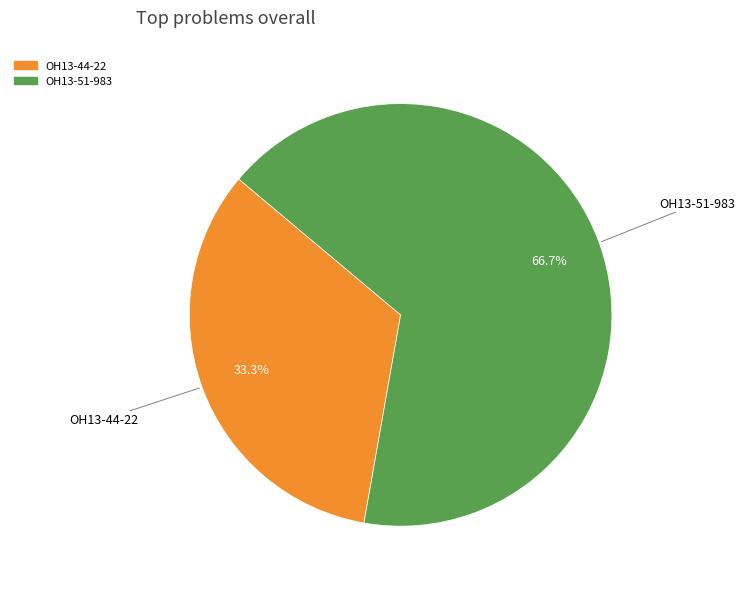

Is there a majority slice in this chart?

Yes